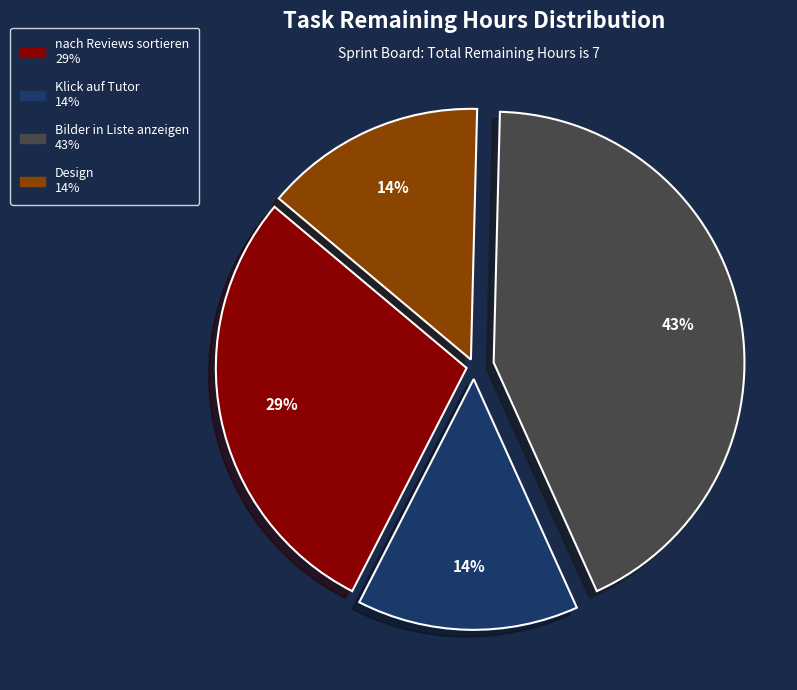

To the nearest percent, what is the difference between the largest and smallest slice percentages?

29%